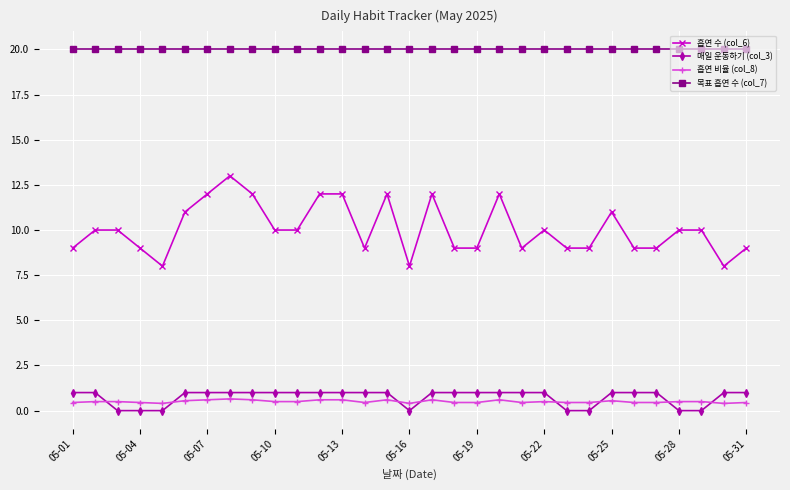

What is the value of the 매일 운동하기 (col_3) point at the 2nd from the left?

1.0